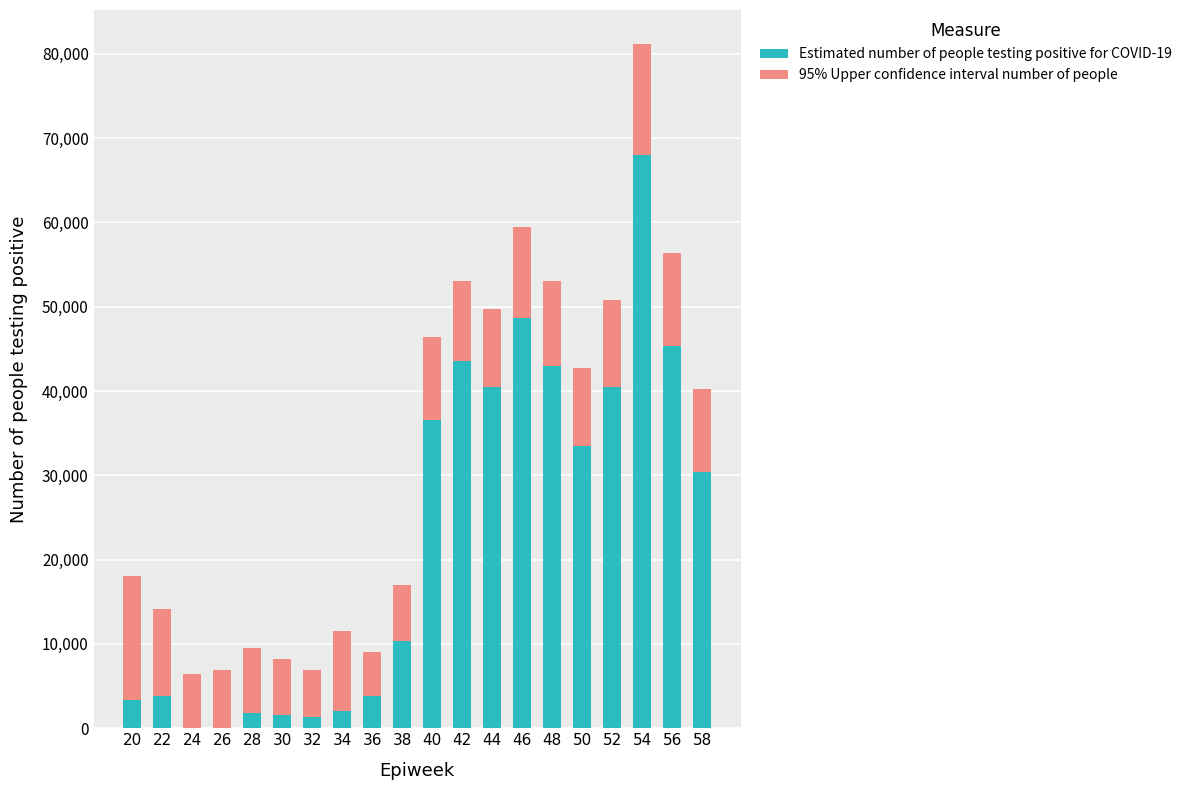

What is the approximate value of Estimated number of people testing positive for COVID-19 at 56?

45332.8